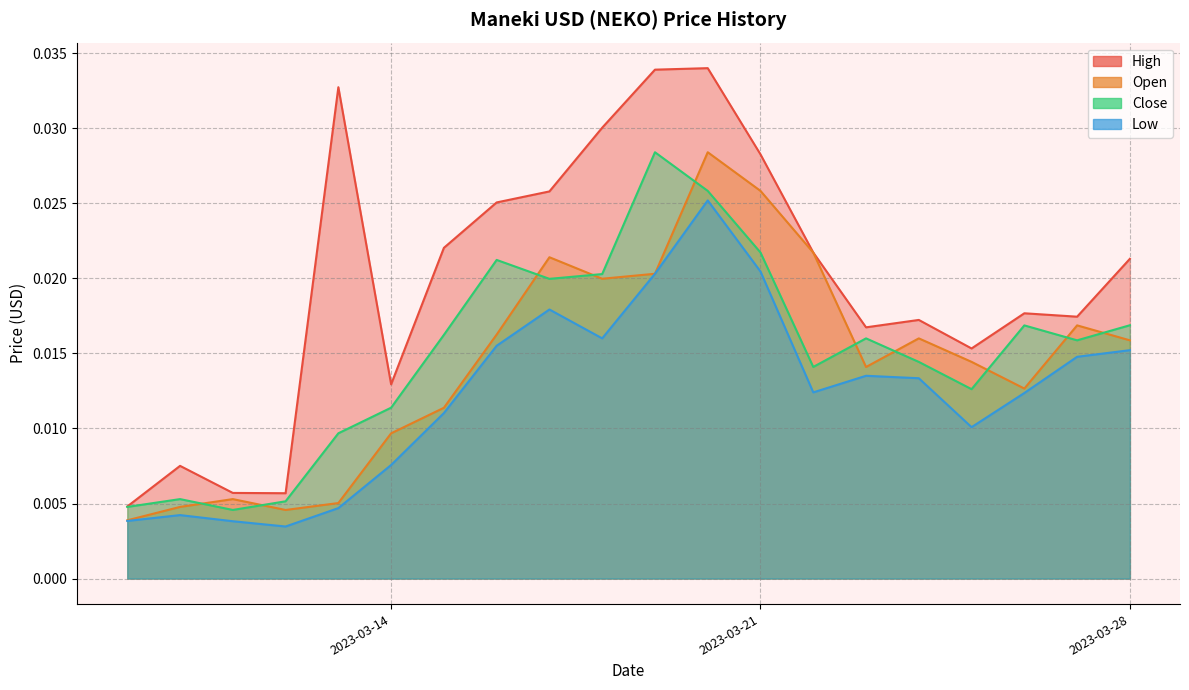

True or false: Low and High intersect in this chart.

False